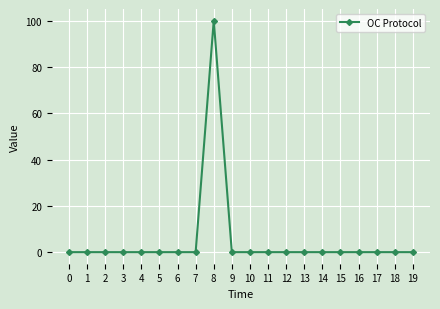

How many data points does each series have?

20